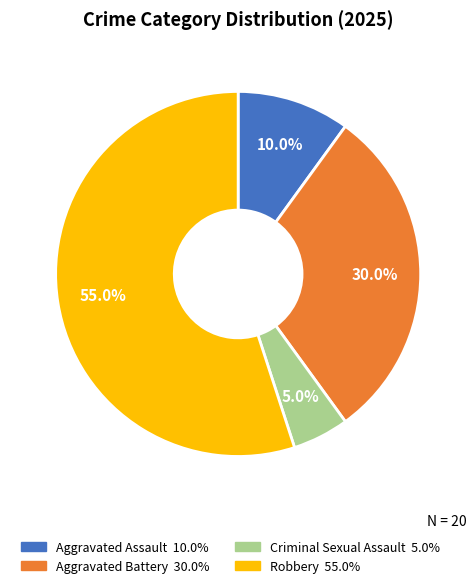

The Aggravated Assault slice represents 10% of the pie. True or false?

True